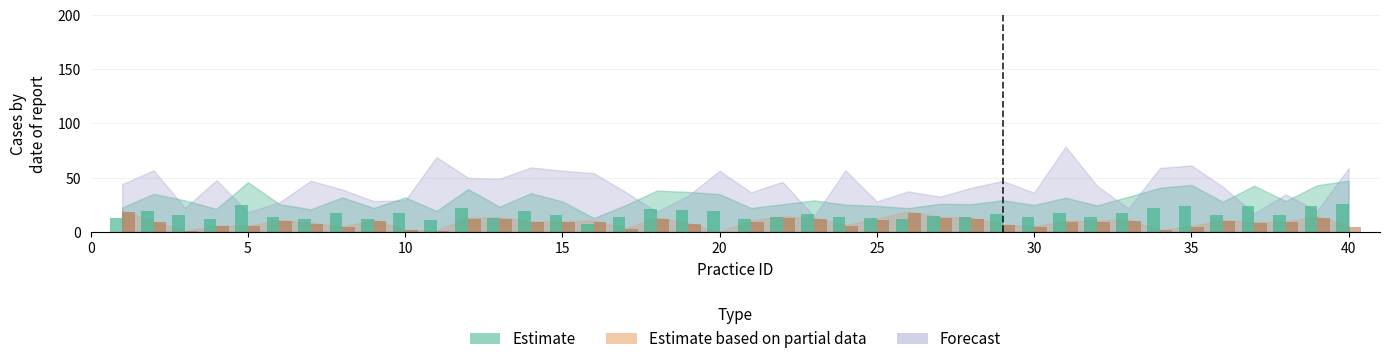

True or false: Estimate has a value of 10.6 at 11.

True